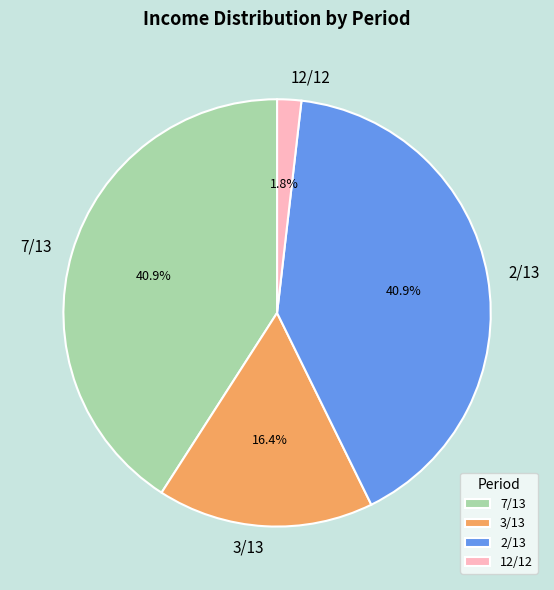

How many slices are in this pie chart?

4